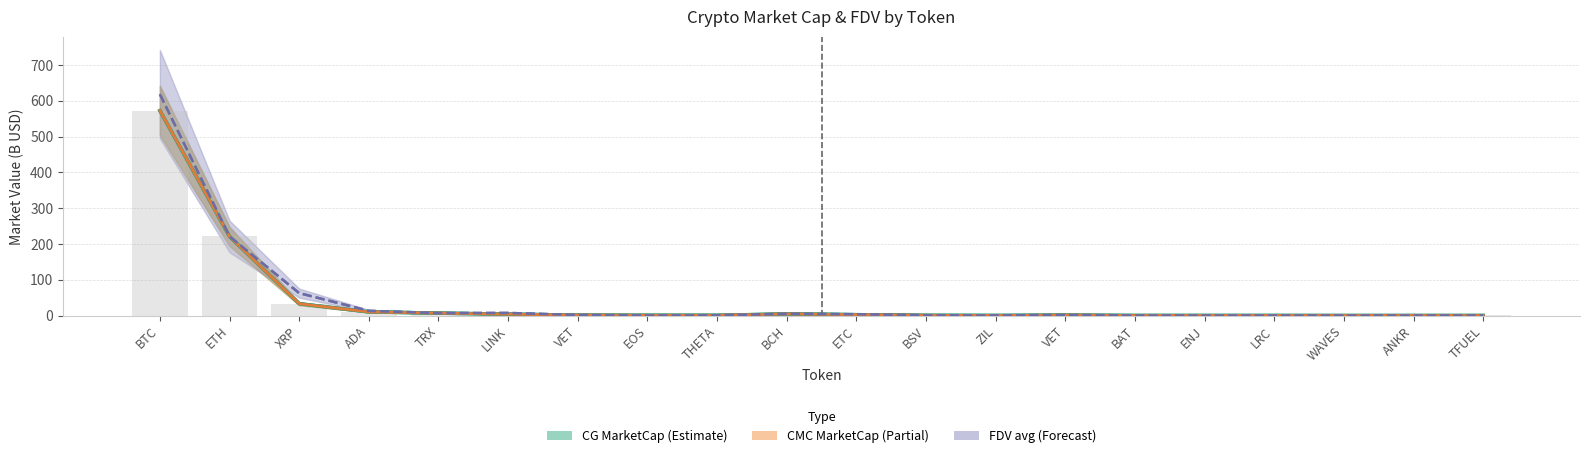

Does the chart contain stacked bars?

No